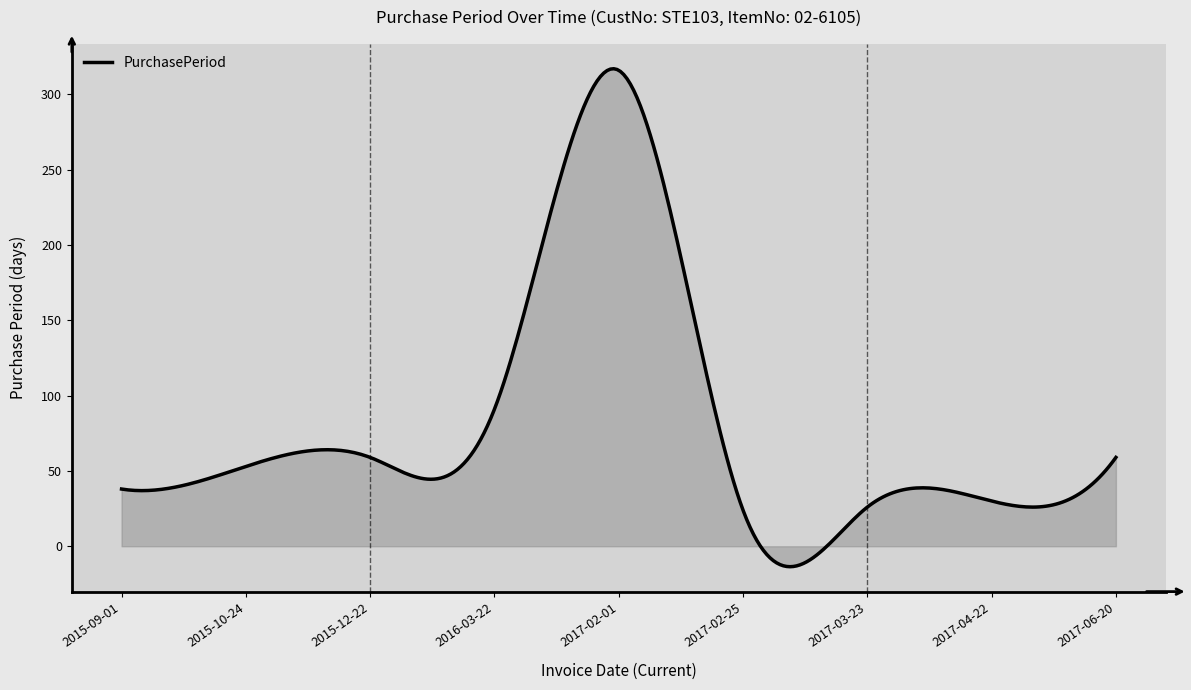

What is the maximum value shown in the chart?

317.0